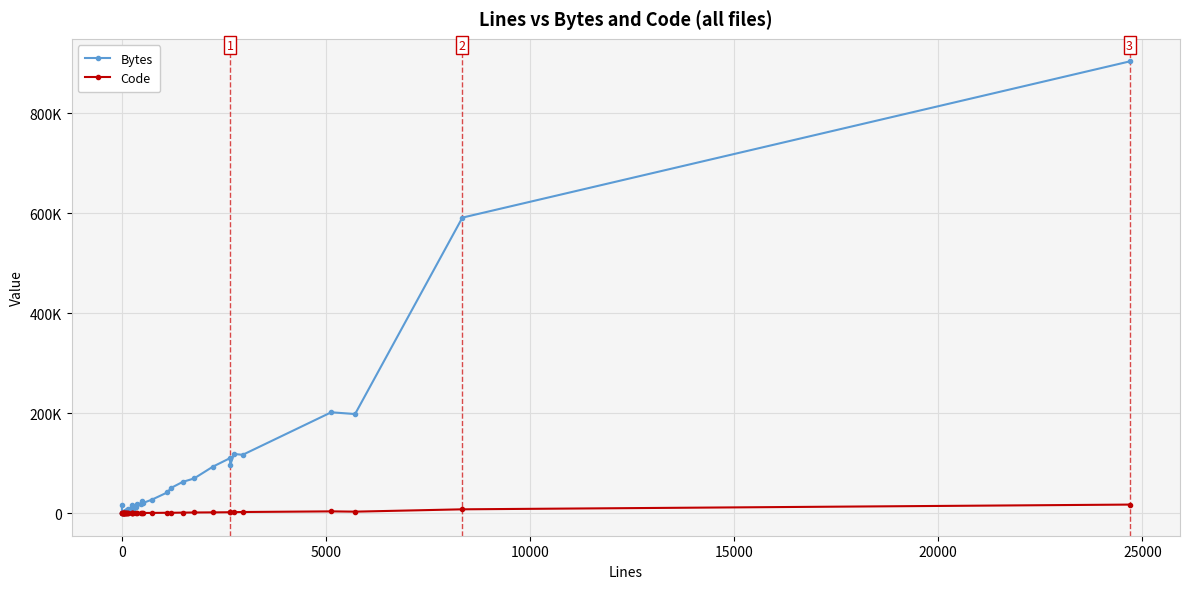

How many lines are shown in the chart?

2